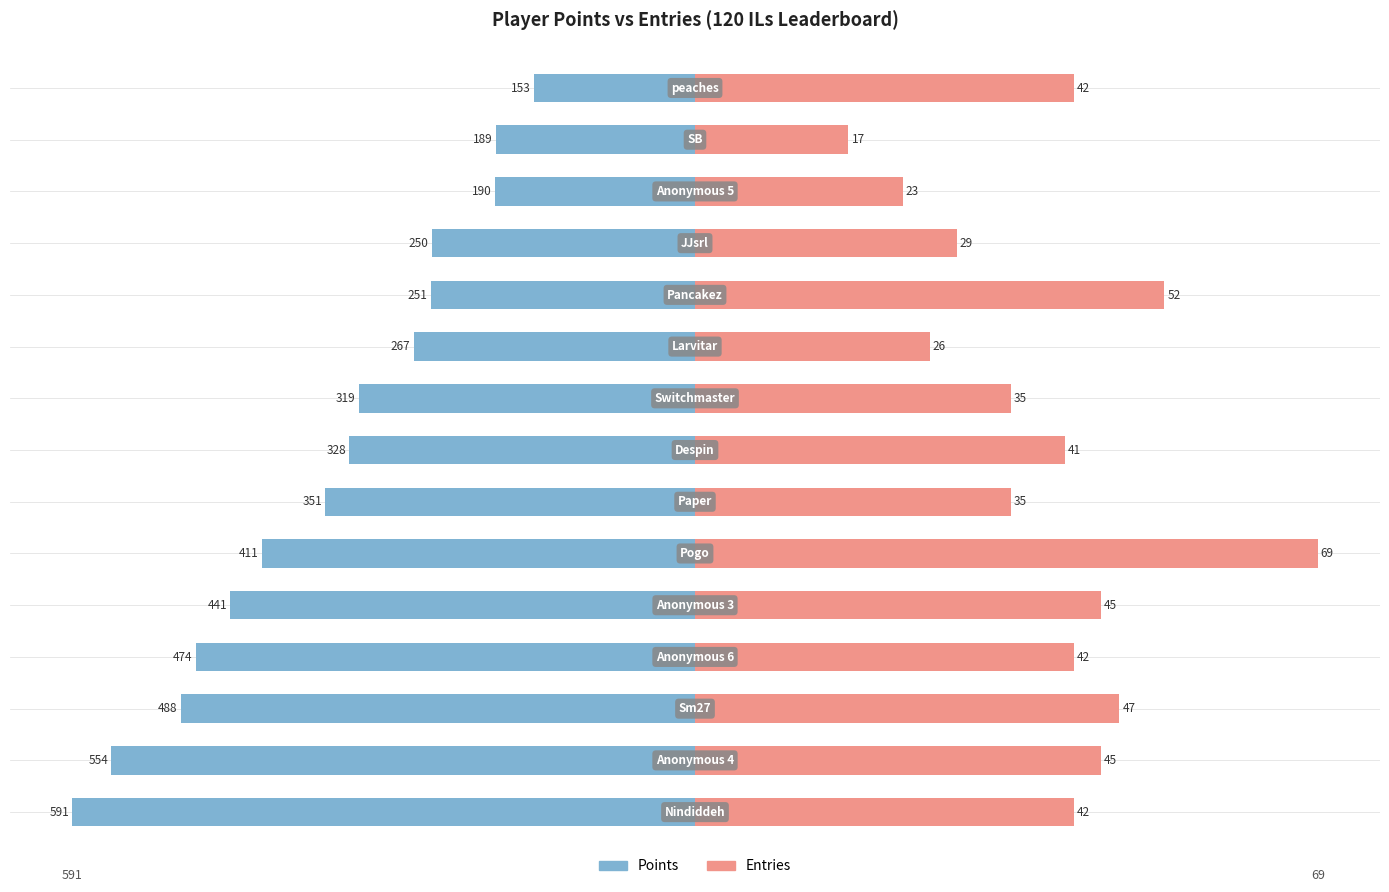

Between 13 and 3, which is larger?

13